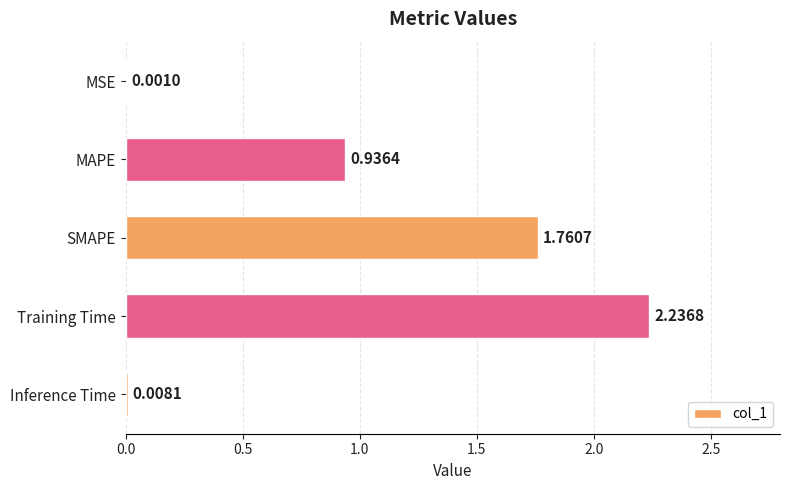

At which category does the chart reach its peak across all series?

Training Time